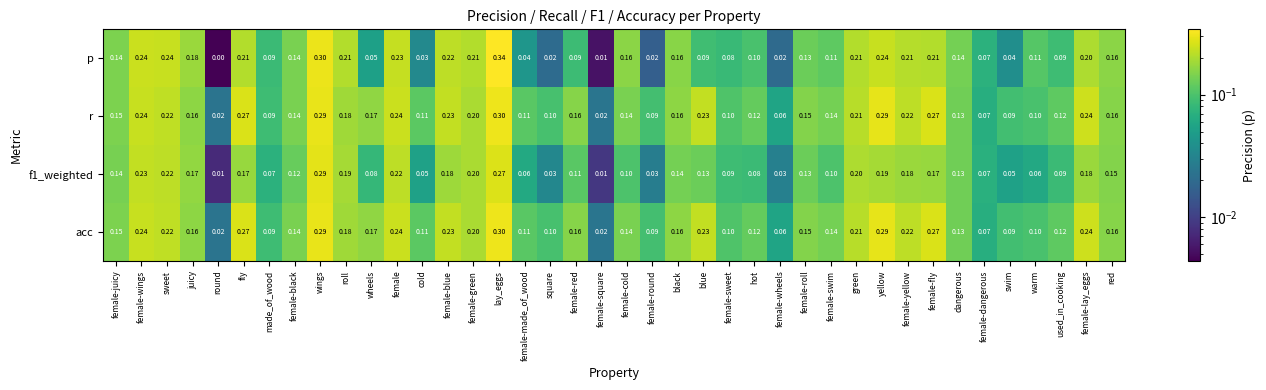

What is the maximum value shown in the chart?

0.3